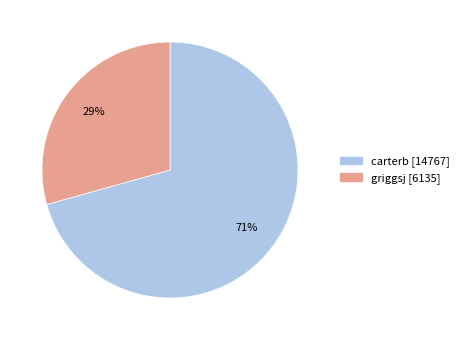

Between carterb and griggsj, which is larger?

carterb